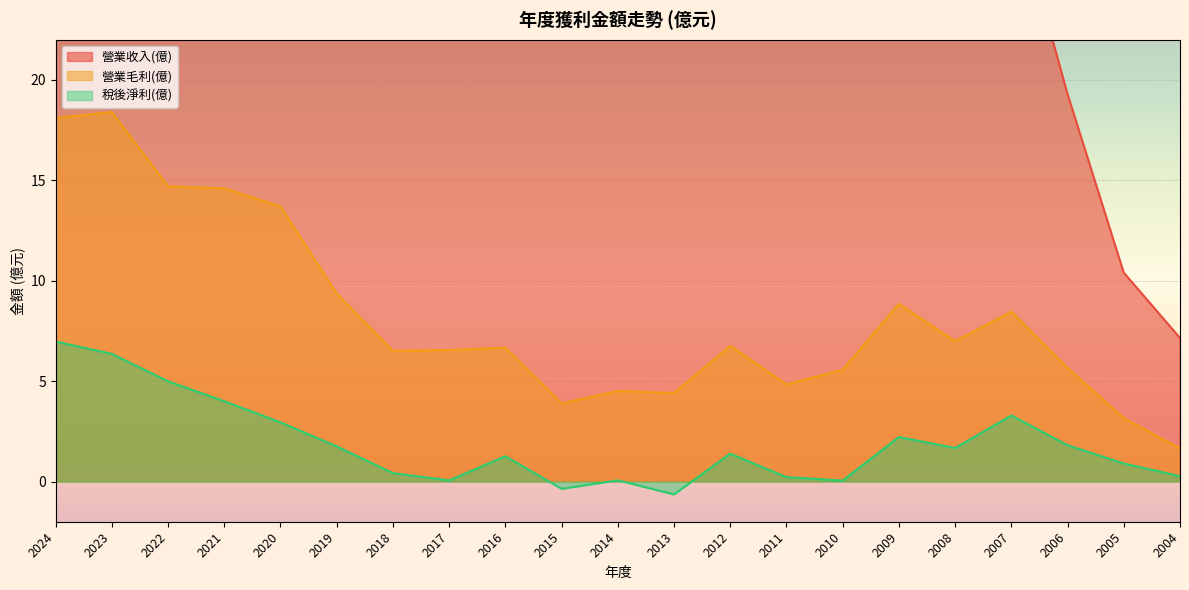

Read the 營業收入(億) value at 2020.

58.6